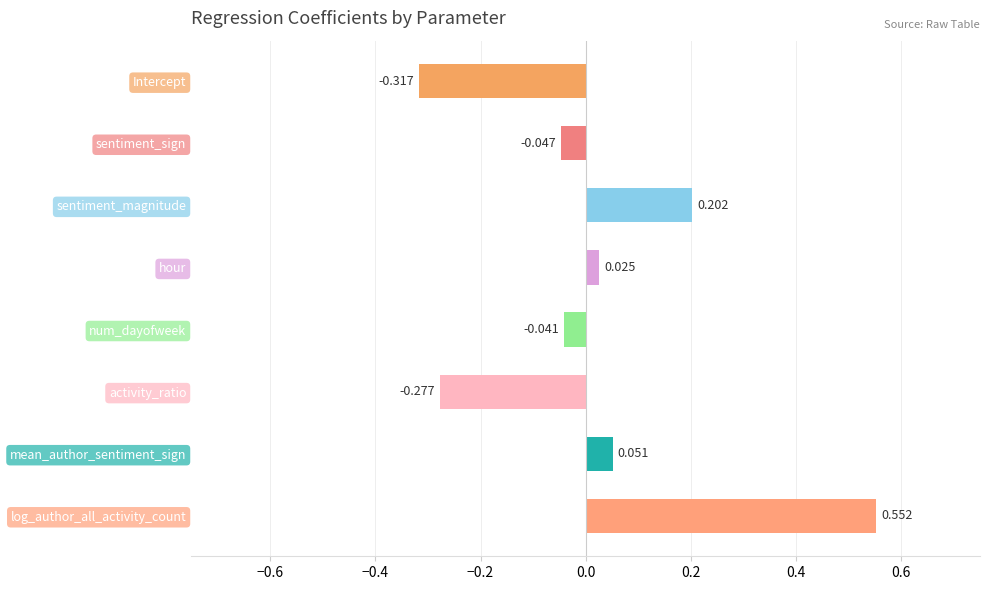

At which category does the chart reach its peak across all series?

log_author_all_activity_count